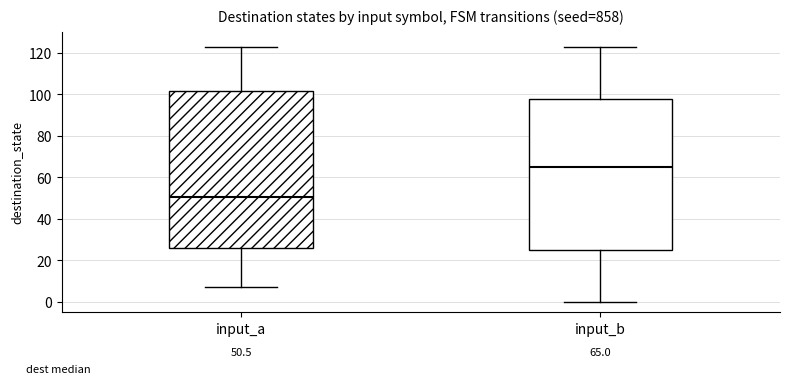

Which box's median line is the highest?

input_b